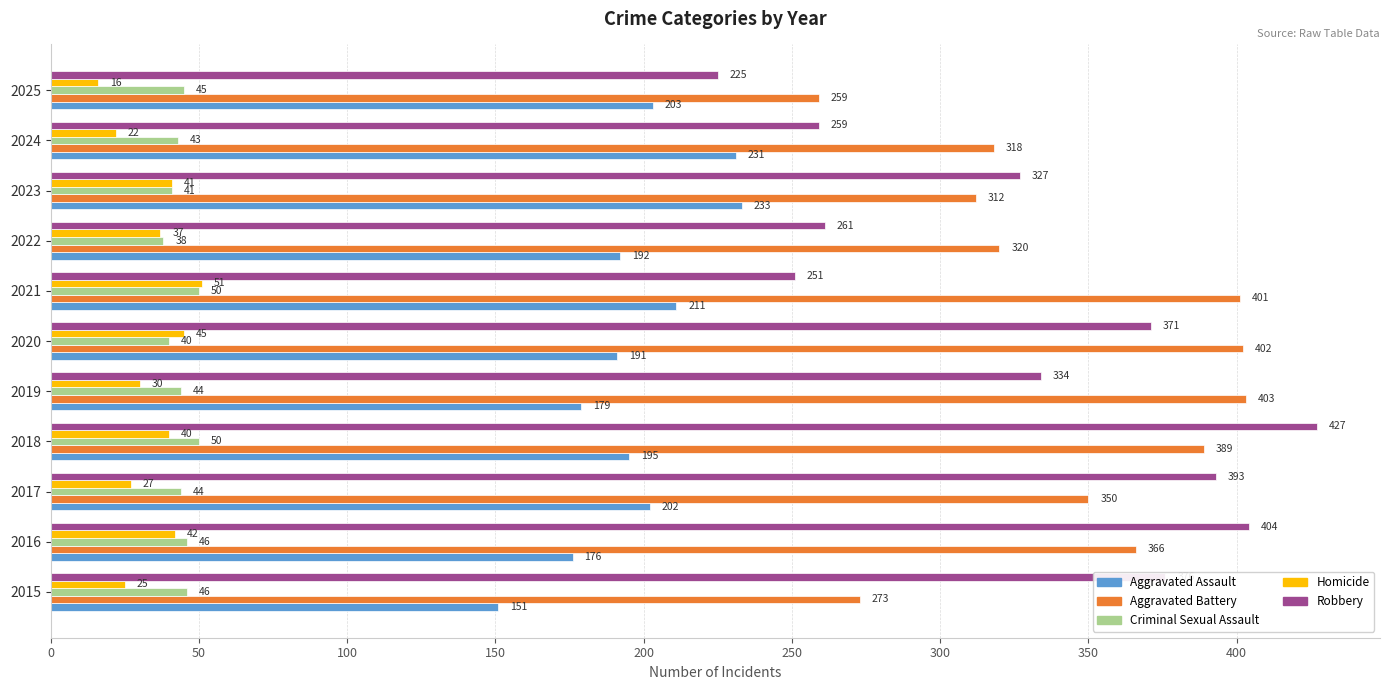

What is the minimum value shown in the chart?

16